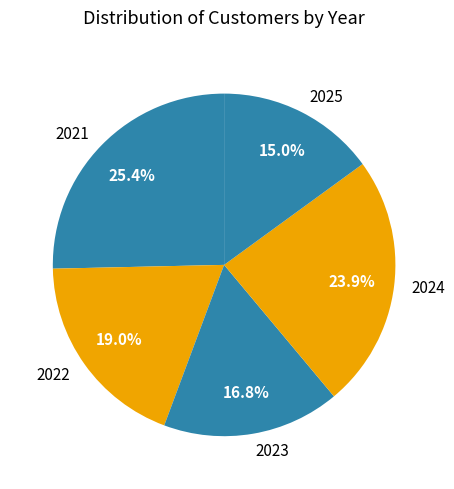

Does any single category account for the majority?

No